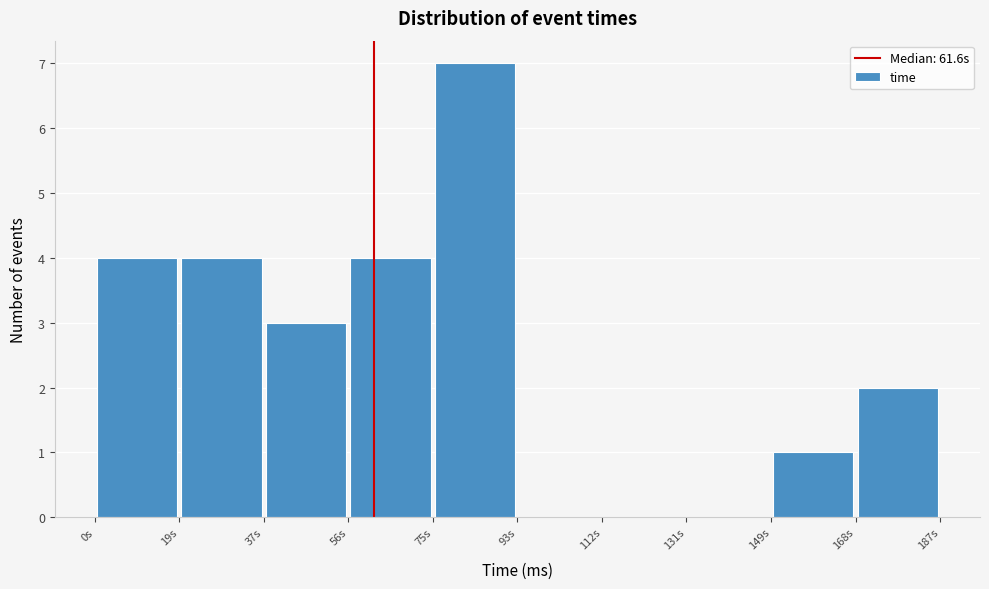

Reading left to right, list every bar in this chart as the range it spans on the x-axis followed by its height. Neither the bar edges nor the heights are printed on the chart, so give them approximately, as read against the axes.

0 to 18: 4
18 to 38: 4
38 to 56: 3
56 to 74: 4
74 to 94: 7
94 to 112: 0
112 to 130: 0
130 to 150: 0
150 to 168: 1
168 to 186: 2